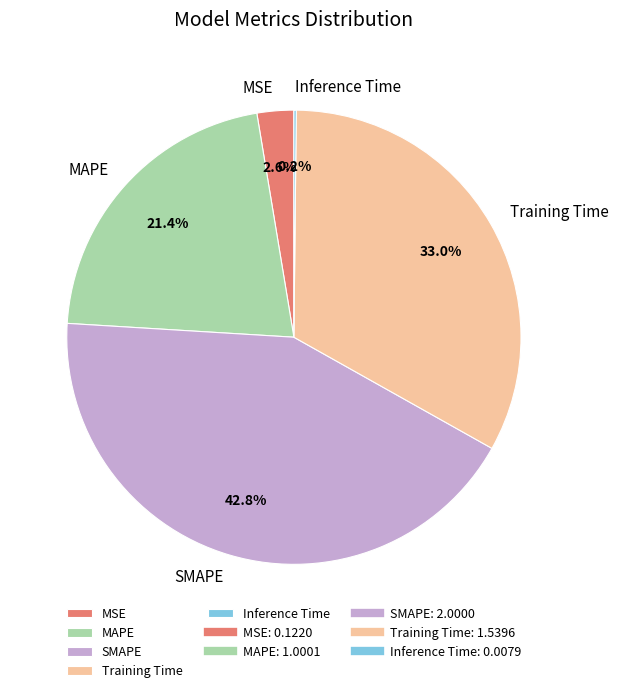

How much of the chart is everything except MAPE?

78.6%